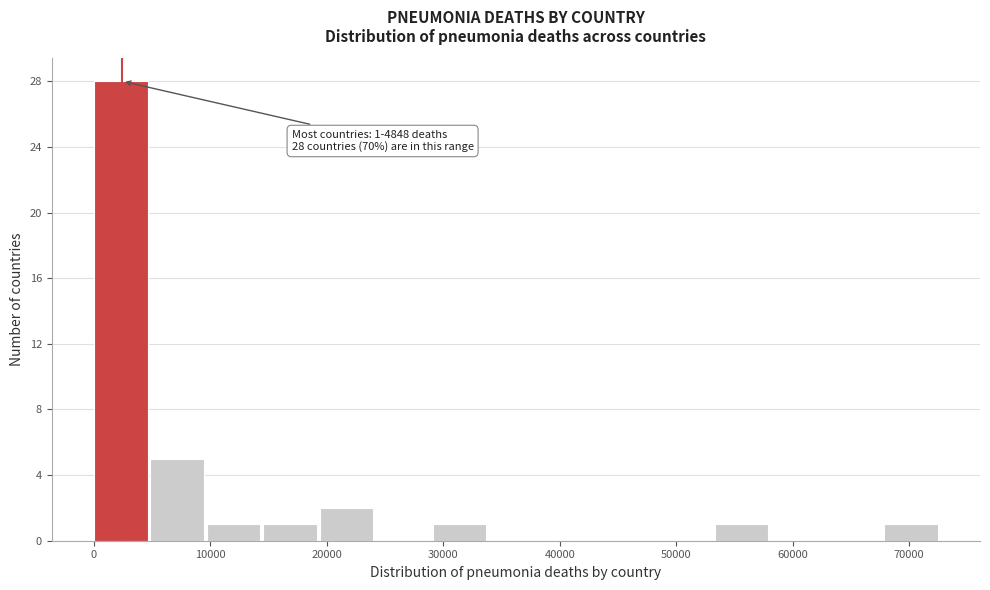

Which range on the x-axis has the tallest bar?

0 to 5000